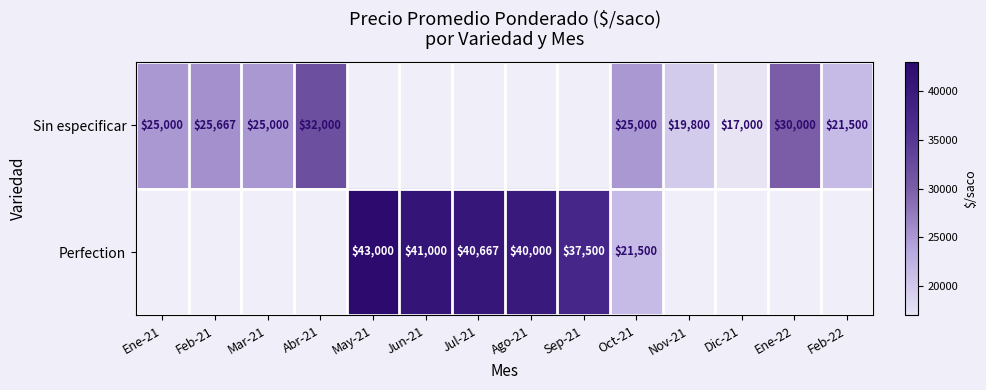

Is the value of Perfection at Oct-21 greater than the value of Sin especificar at Dic-21?

Yes